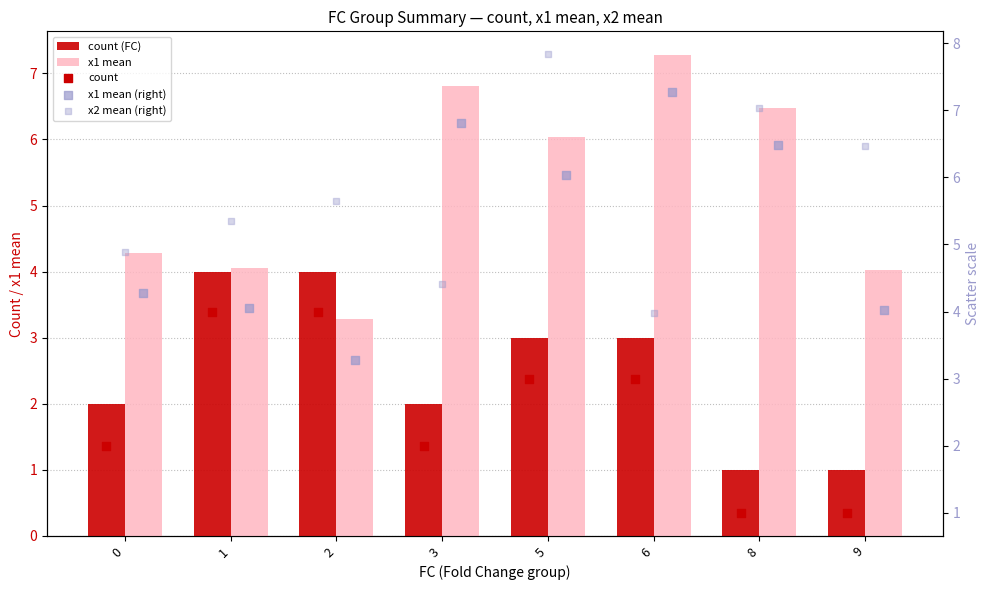

At which category is the sum across all series the highest?

5